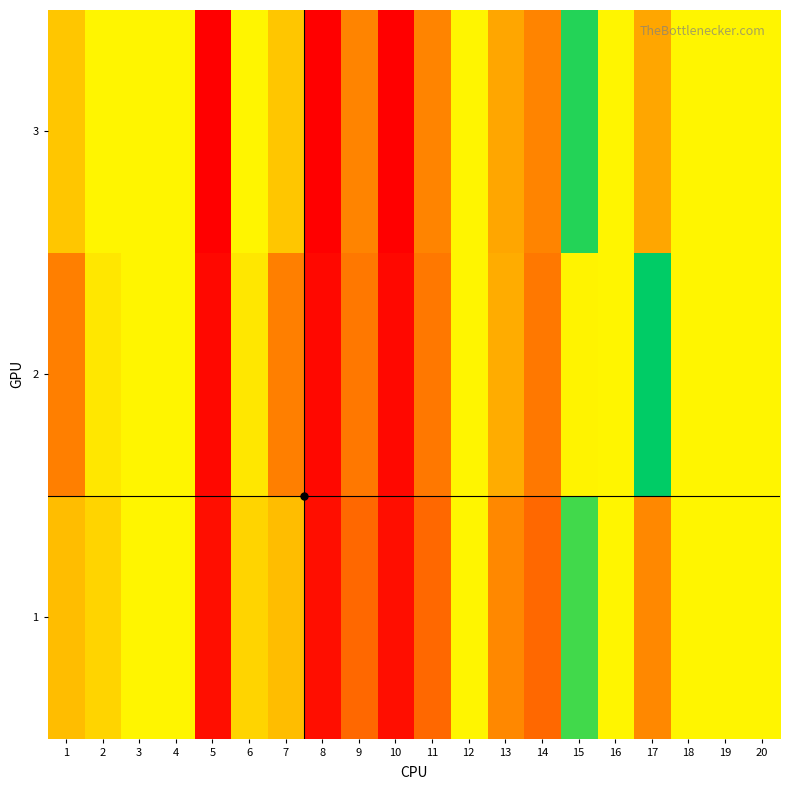

Which label corresponds to the smallest value in the chart?

5